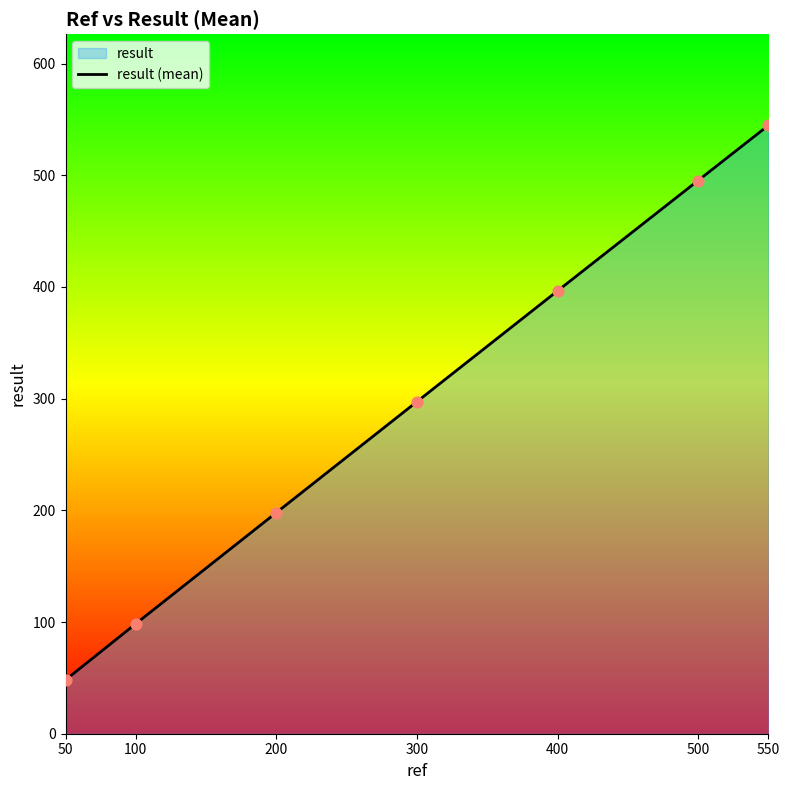

What is the change in value from 100 to 400?

+298.0